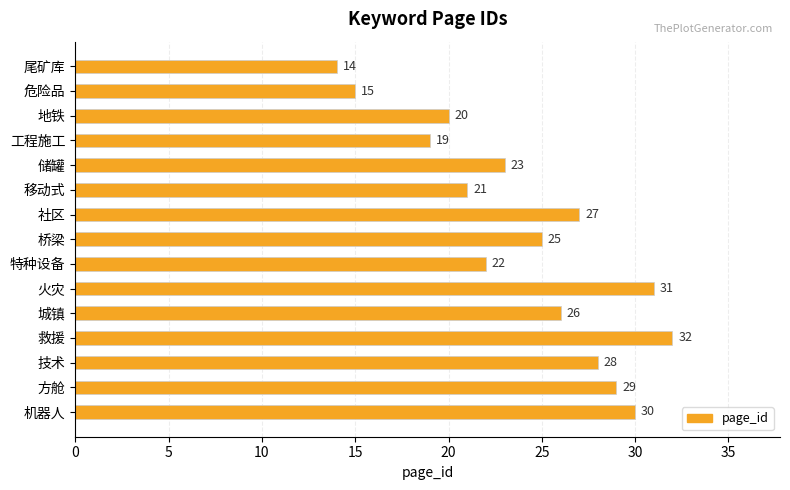

Rank the categories by value from highest to lowest.

救援, 火灾, 机器人, 方舱, 技术, 社区, 城镇, 桥梁, 储罐, 特种设备, 移动式, 地铁, 工程施工, 危险品, 尾矿库